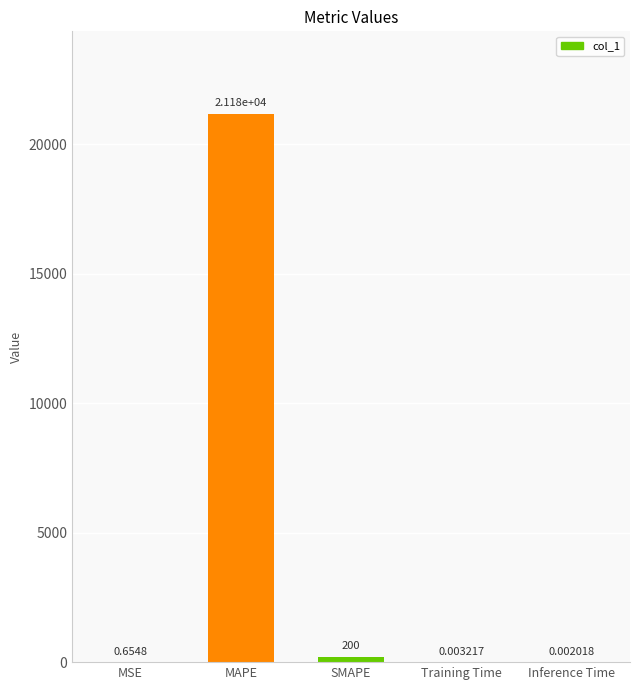

At which label is the value closest to 10590?

SMAPE